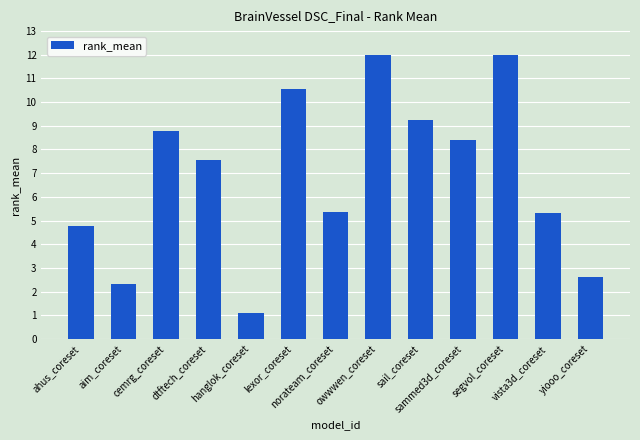

What is the average value?

6.9